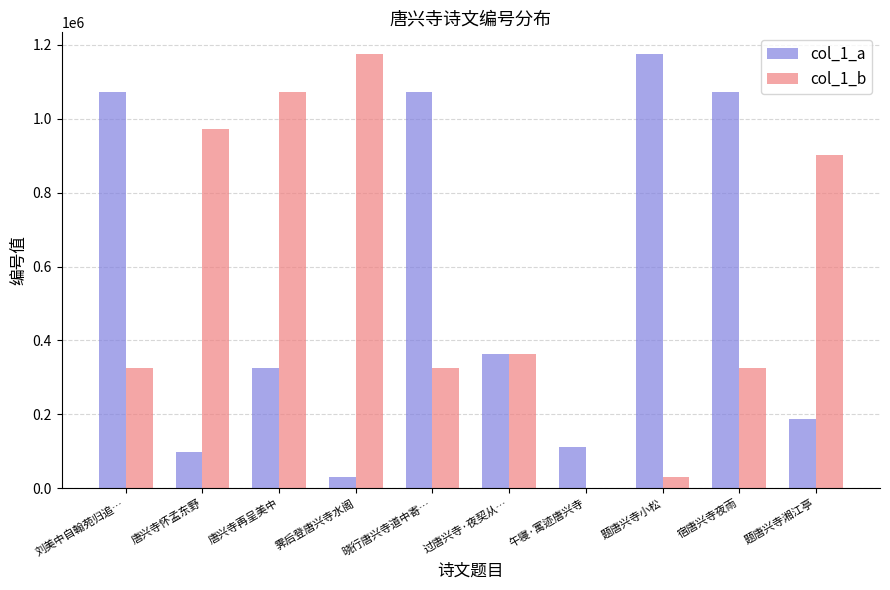

What is the total value across all series at 霁后登唐兴寺水阁?

1206770